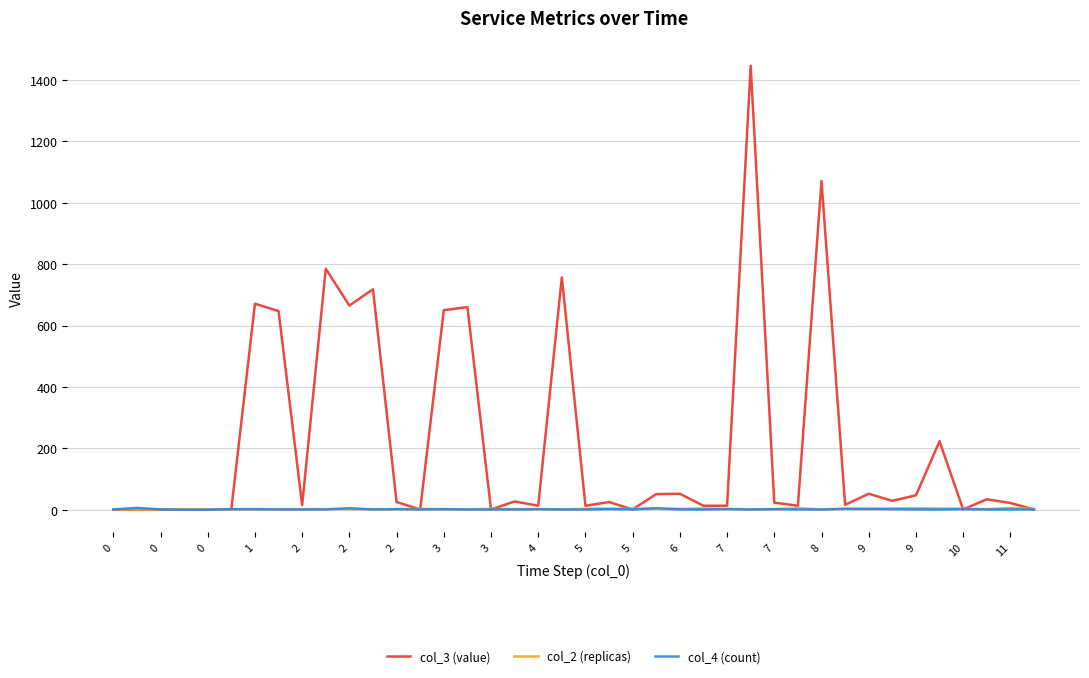

Which series has the largest total across all categories?

col_3 (value)